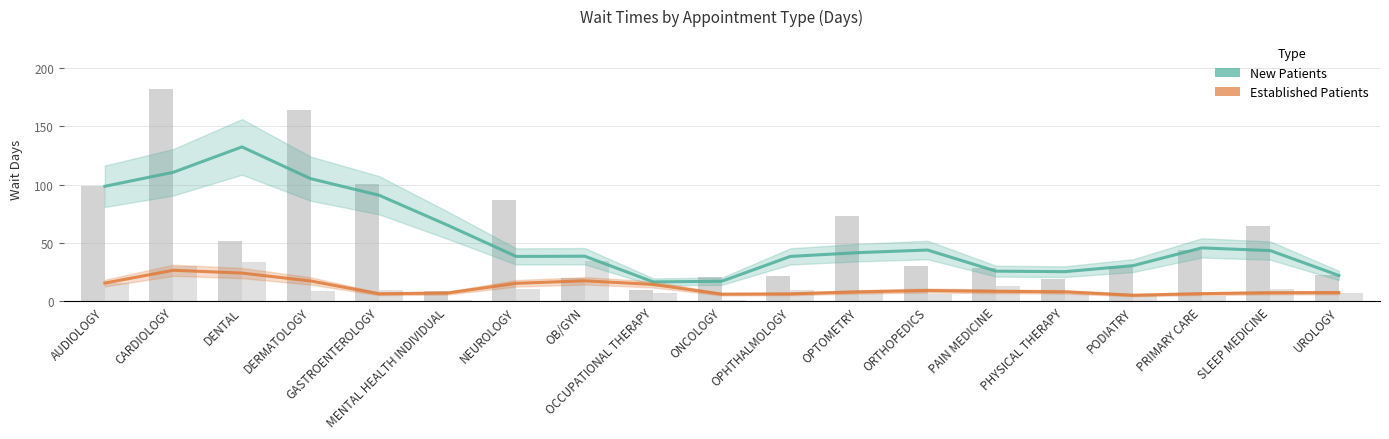

List the series in order of their overall mean, lowest first.

EstablishedPatients, NewPatients